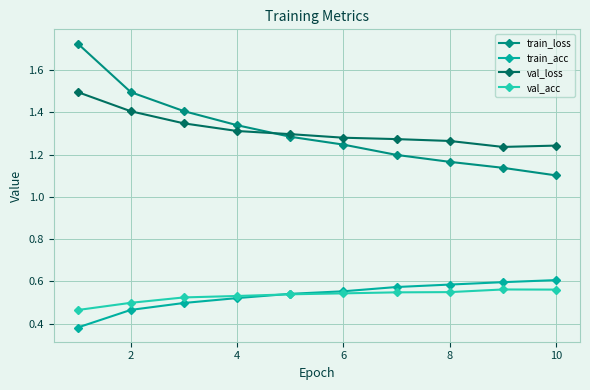

How many val_acc values are between 0 and 1?

10